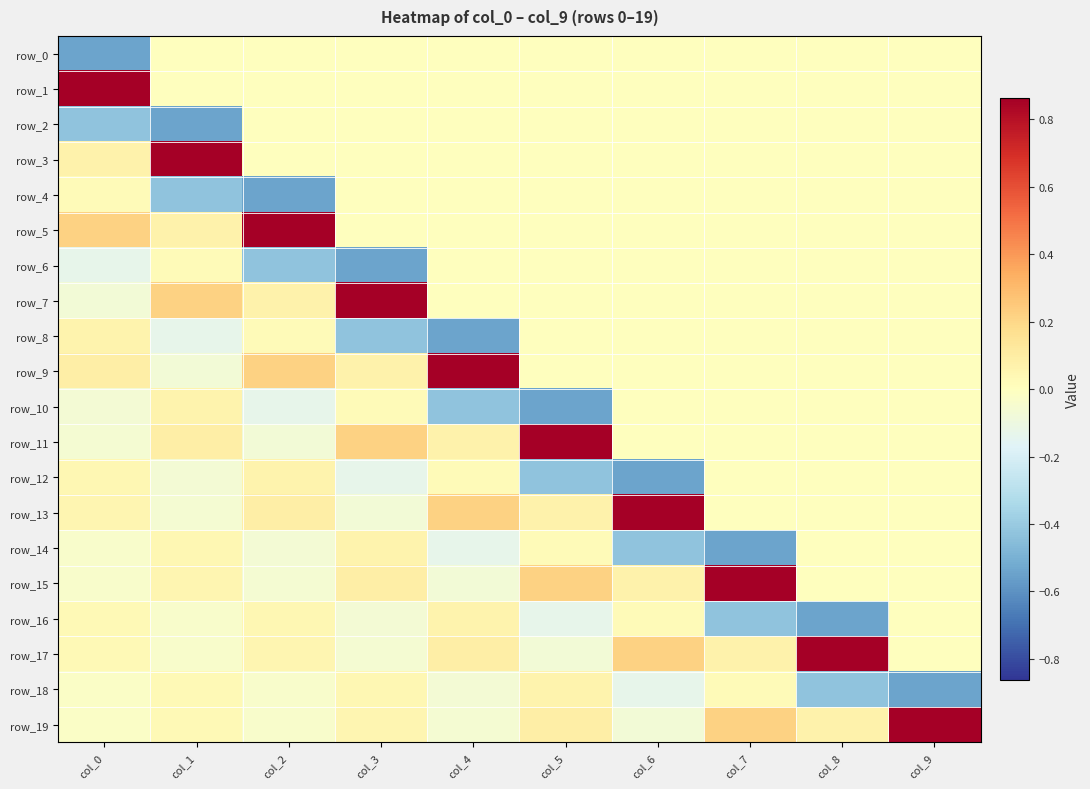

The row_6 series shows 0.0 at col_4. True or false?

True